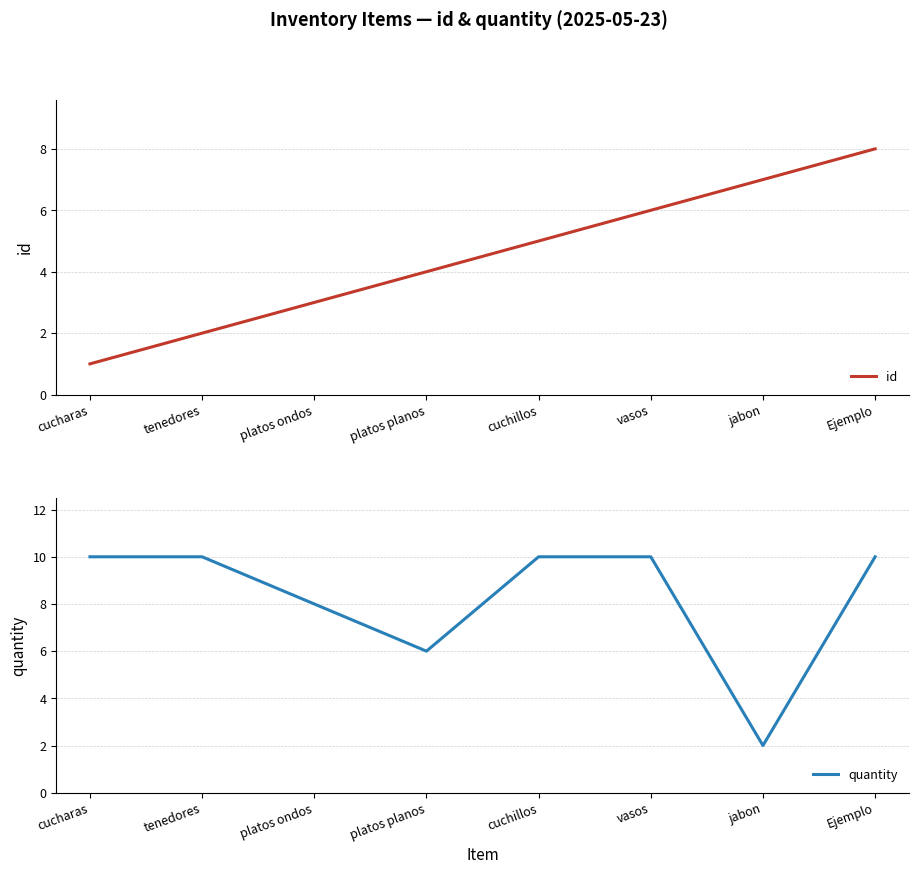

What is the label of the 4th point from the left?

platos planos